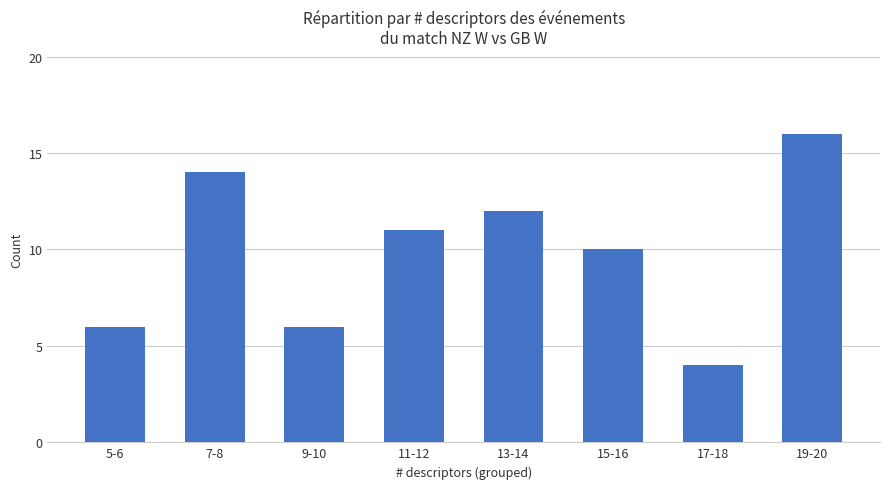

What is the maximum value shown in the chart?

16